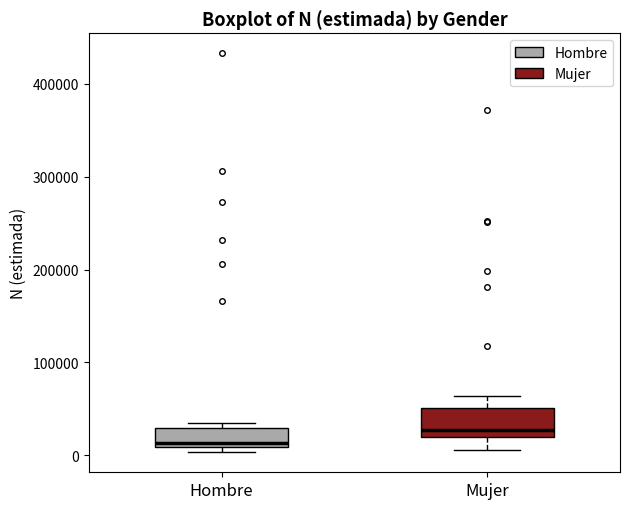

Which box's median line is the lowest?

Hombre